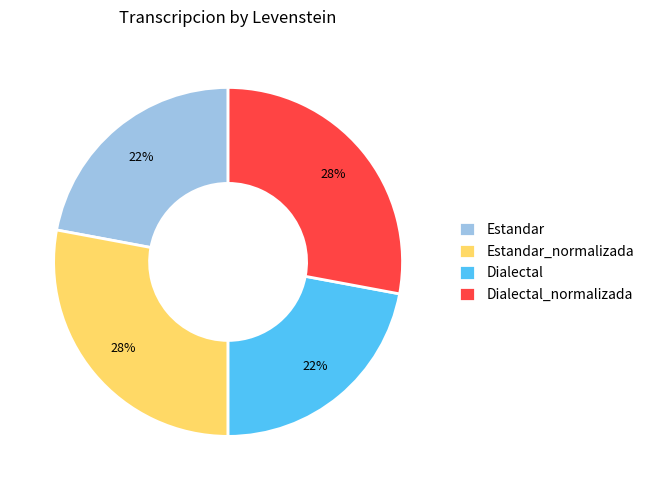

What percentage is the Estandar_normalizada slice, to the nearest percent?

28%